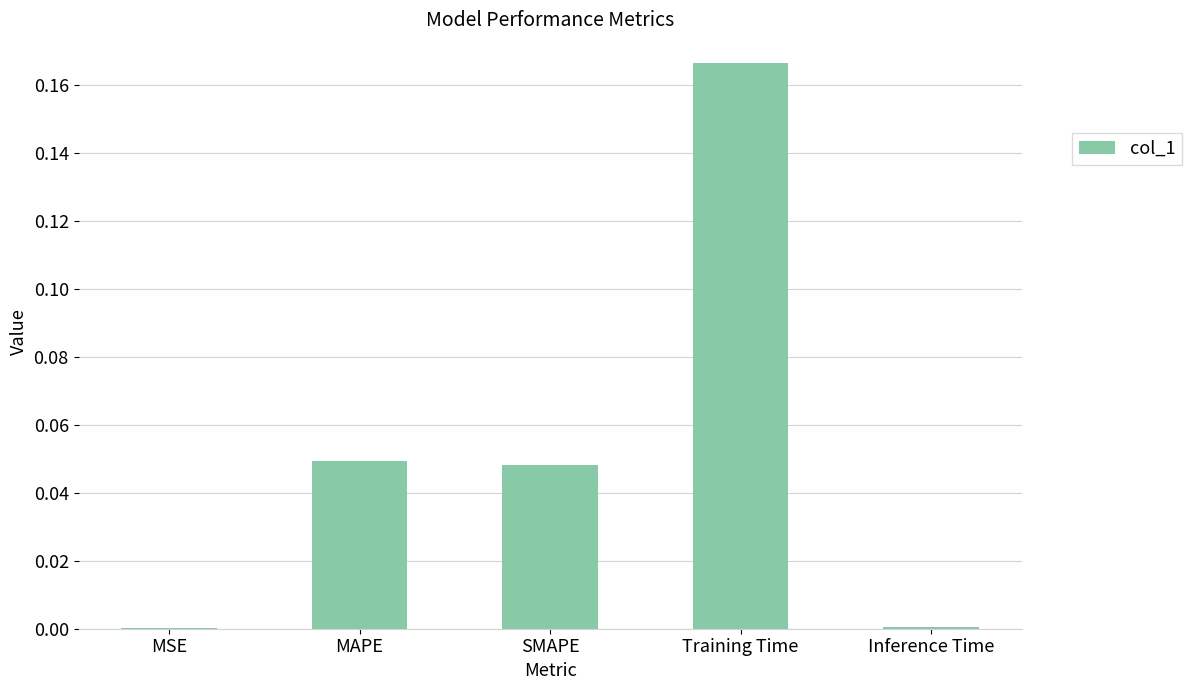

True or false: the data shows 0.0 at Inference Time.

True